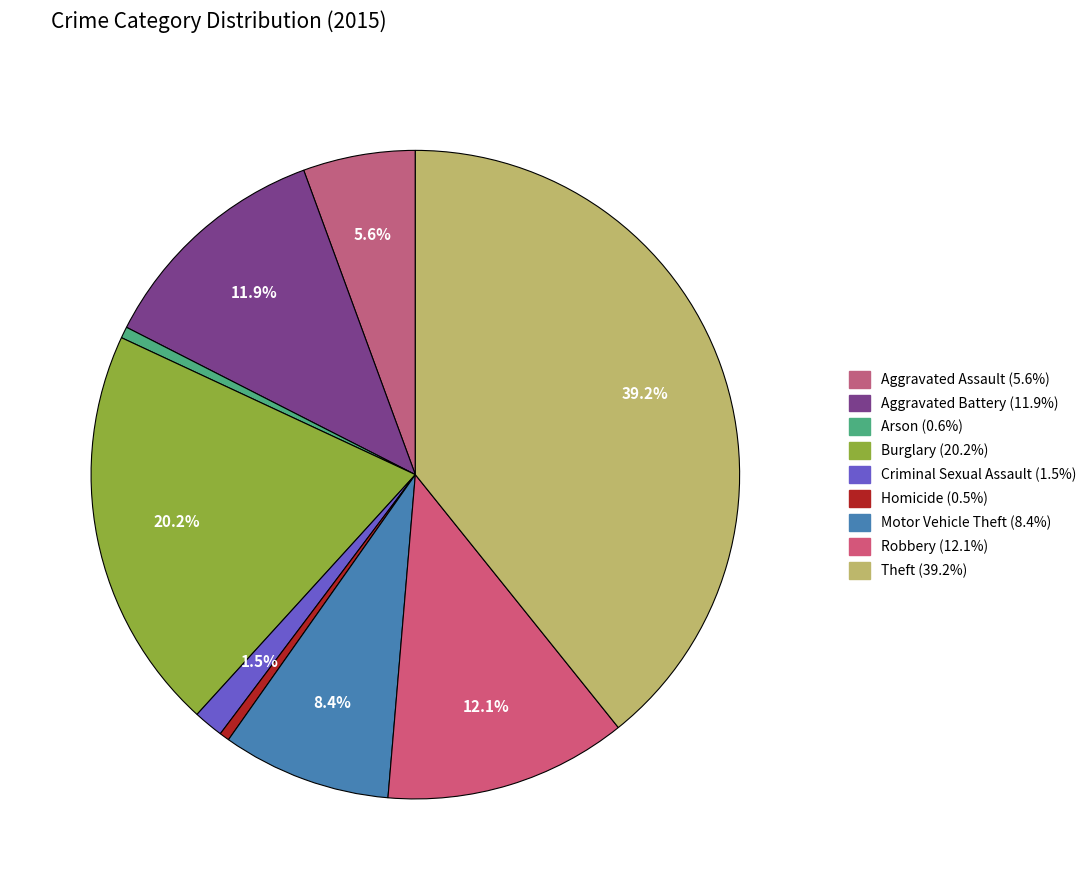

Is there any slice that represents more than half of the pie?

No